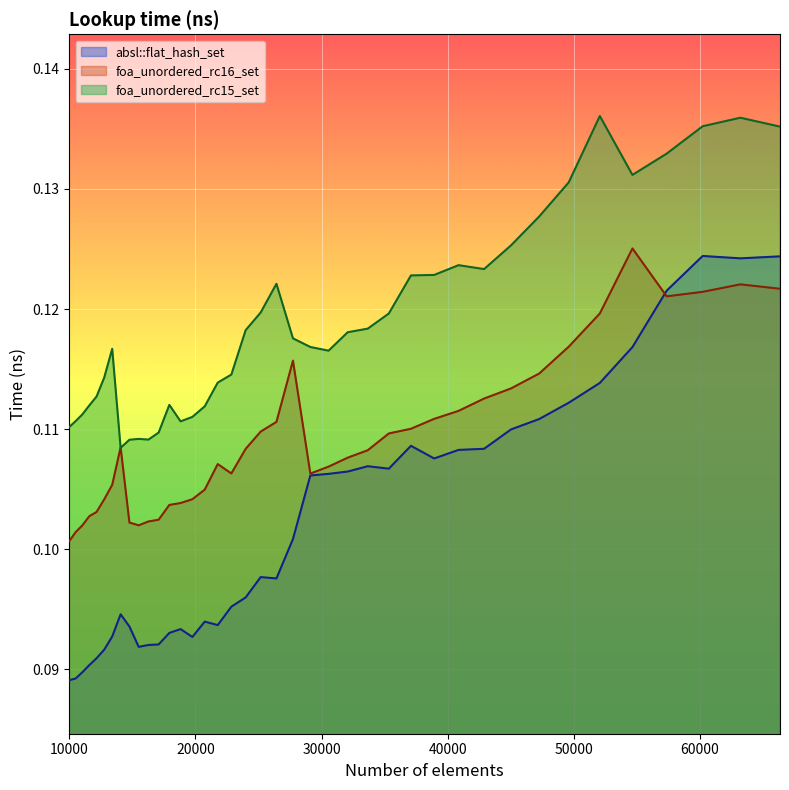

Which category has the highest value across all series?

52069